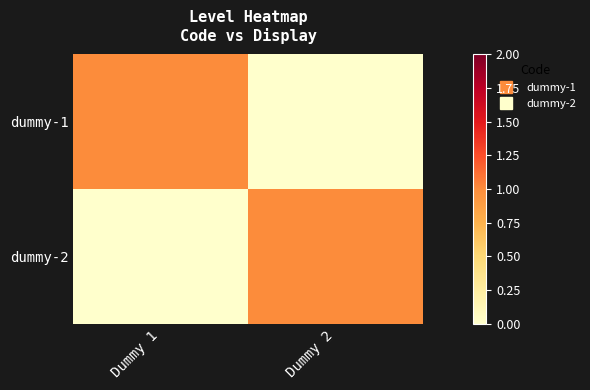

At Dummy 2, list the series in order from largest to smallest.

dummy-2, dummy-1